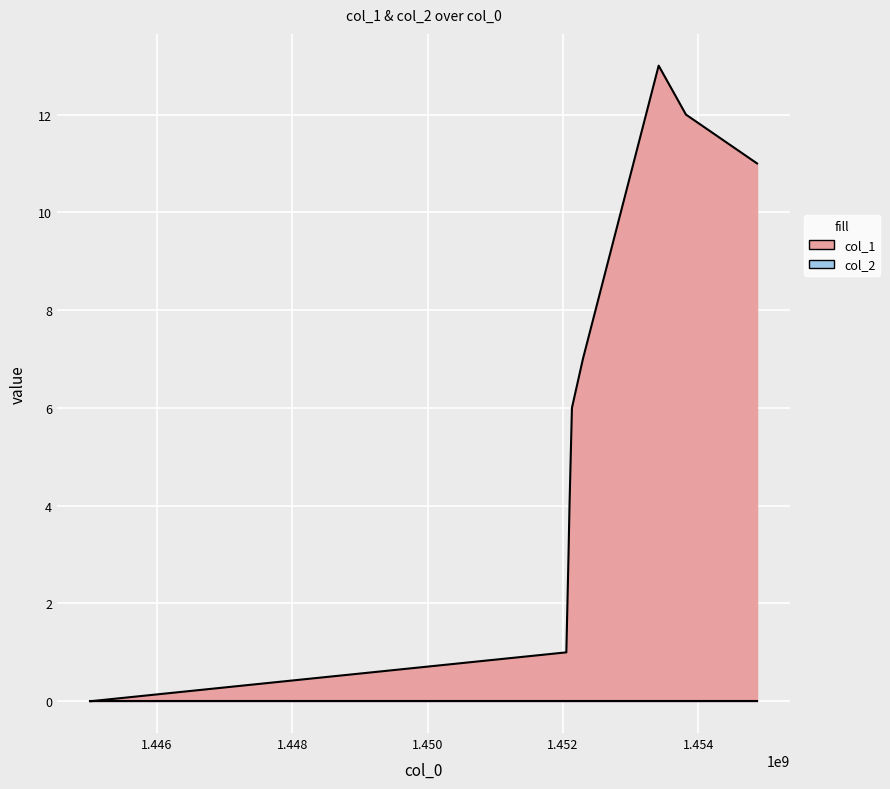

Between 1.452 and 1.454, which is larger?

1.454